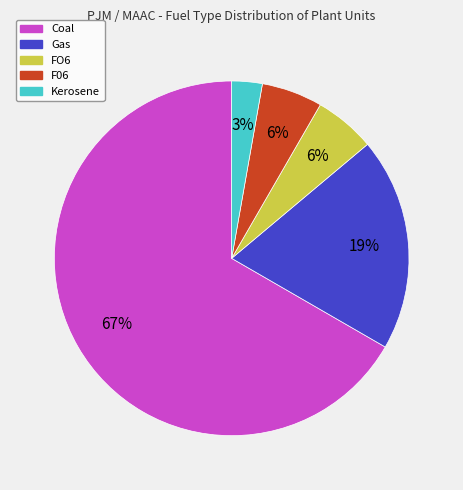

The Coal slice represents 76% of the pie. True or false?

False